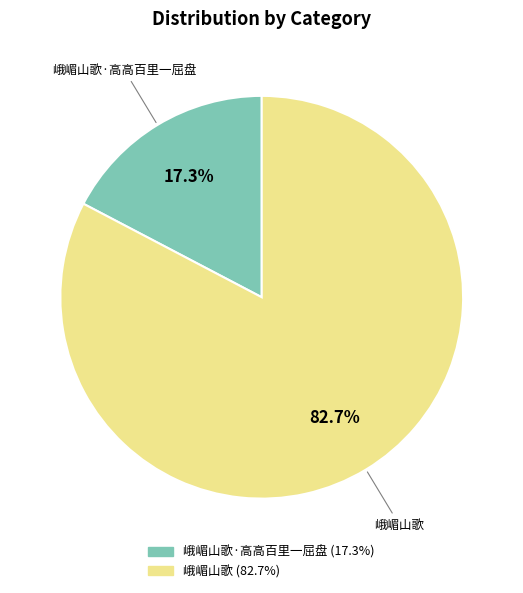

Is there a majority slice in this chart?

Yes